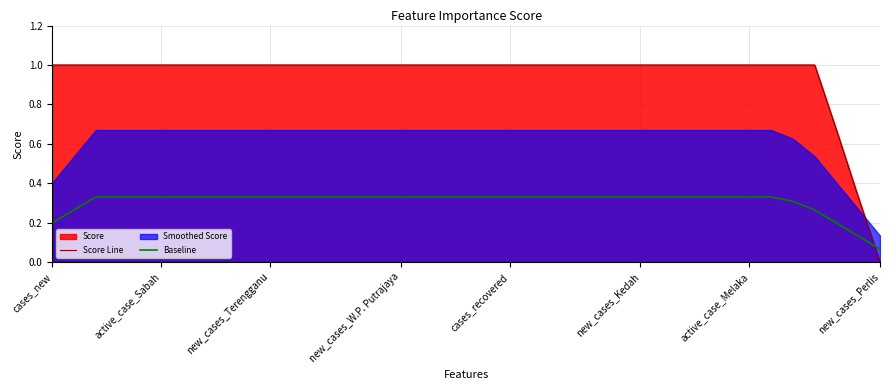

True or false: Score Line and Baseline cross at least once.

True